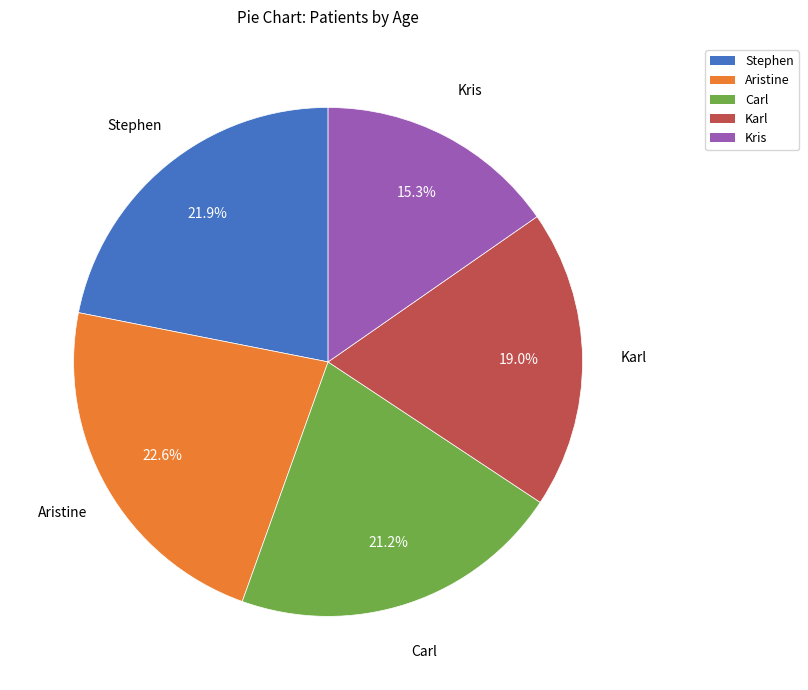

Which category has the biggest portion of the pie?

Aristine